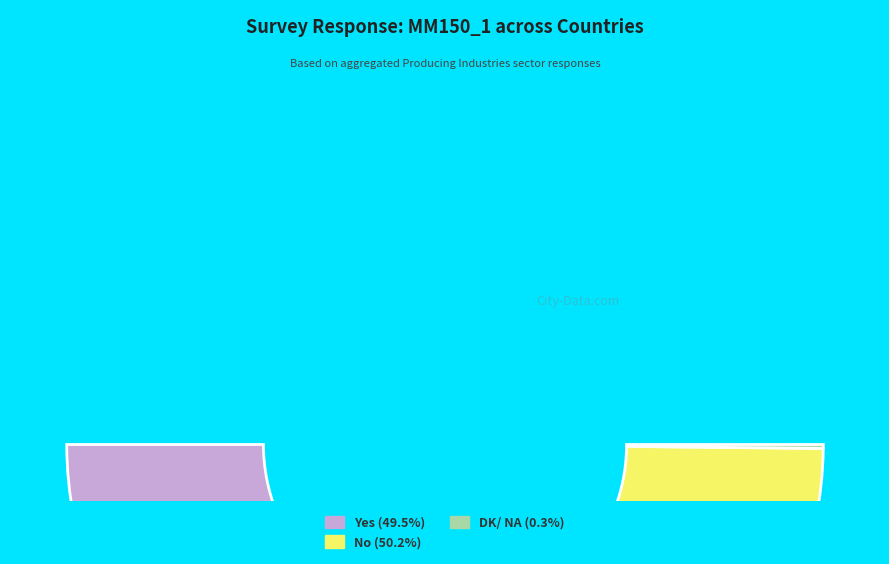

Count the number of slices in the pie.

3